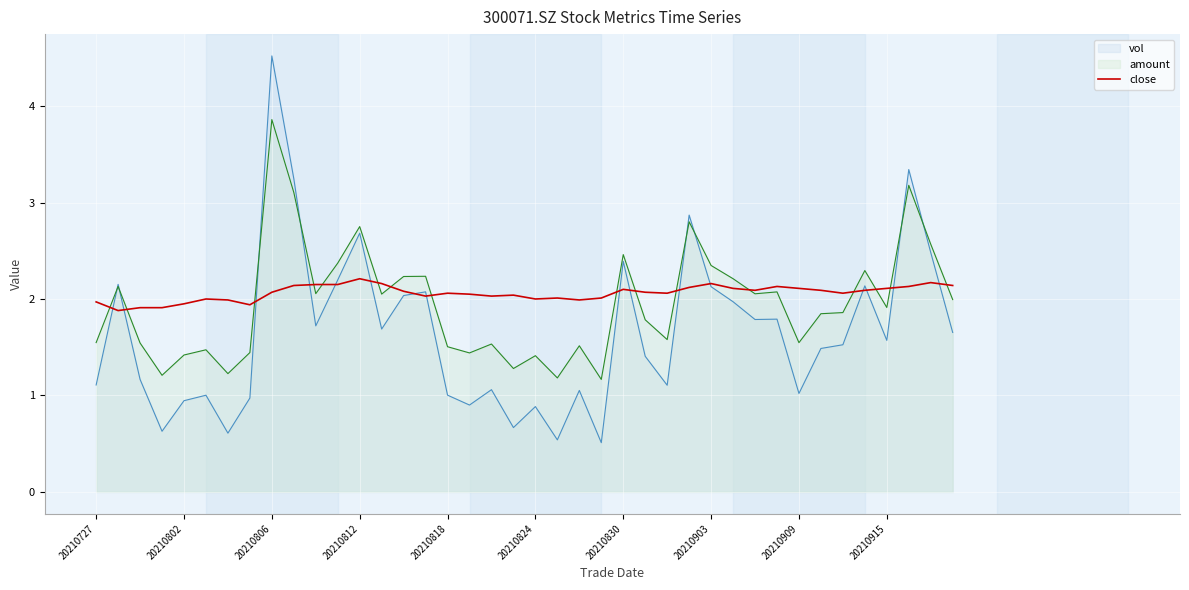

List the series in order of their peak value, lowest first.

close, amount, vol